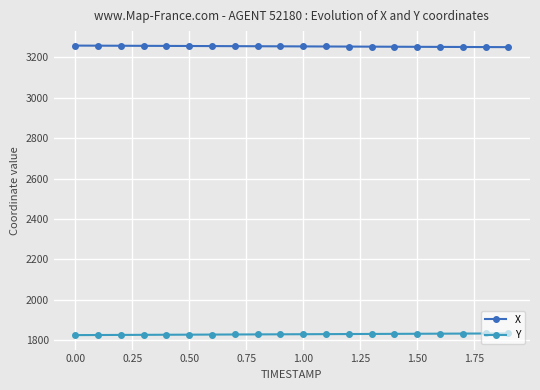

What is the sum of all Y values?

36575.1